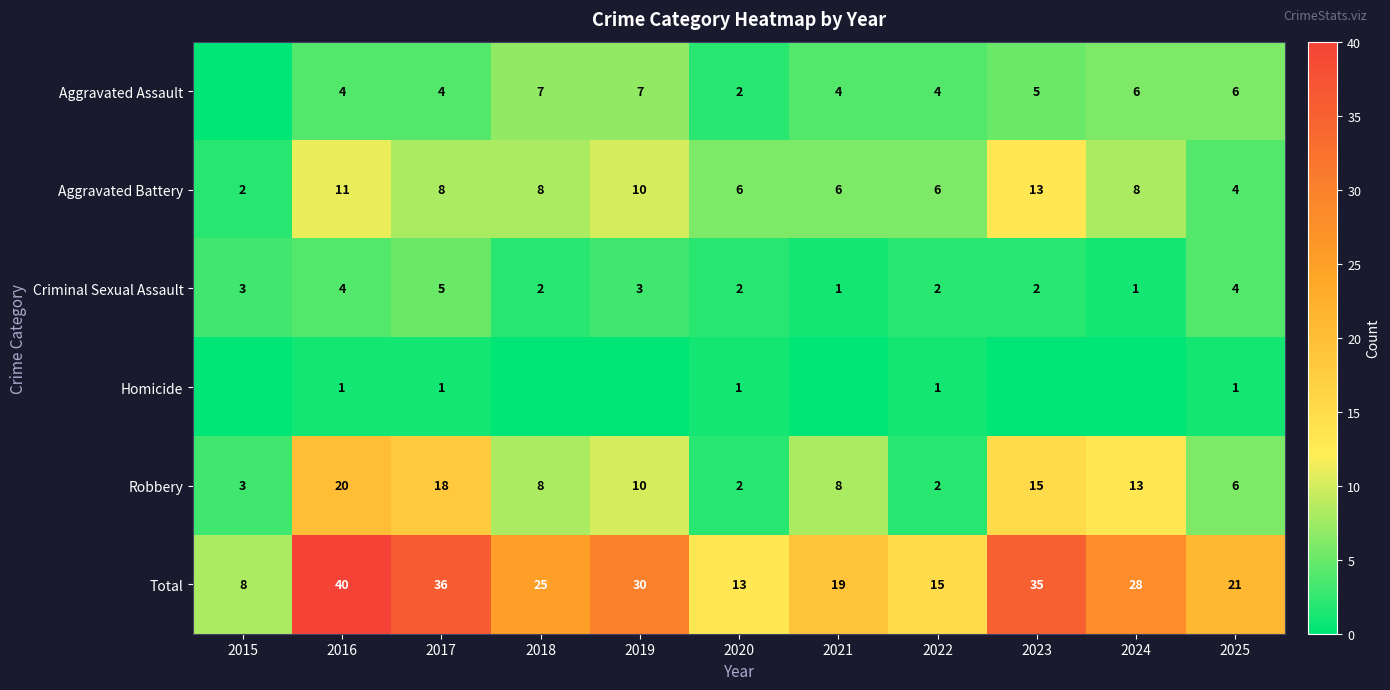

What is the difference between the Aggravated Assault values at 2024 and 2022?

2